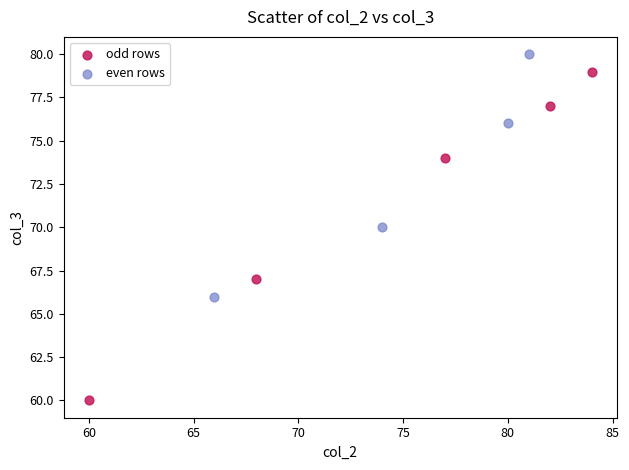

Which series contains the highest Y value?

even rows